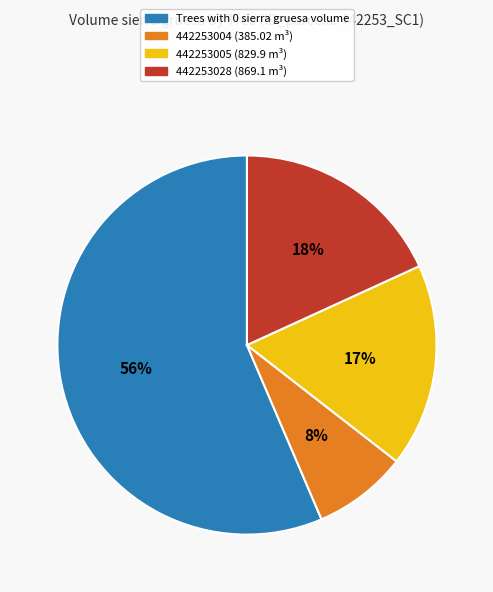

To the nearest percent, what is the average slice percentage?

25%